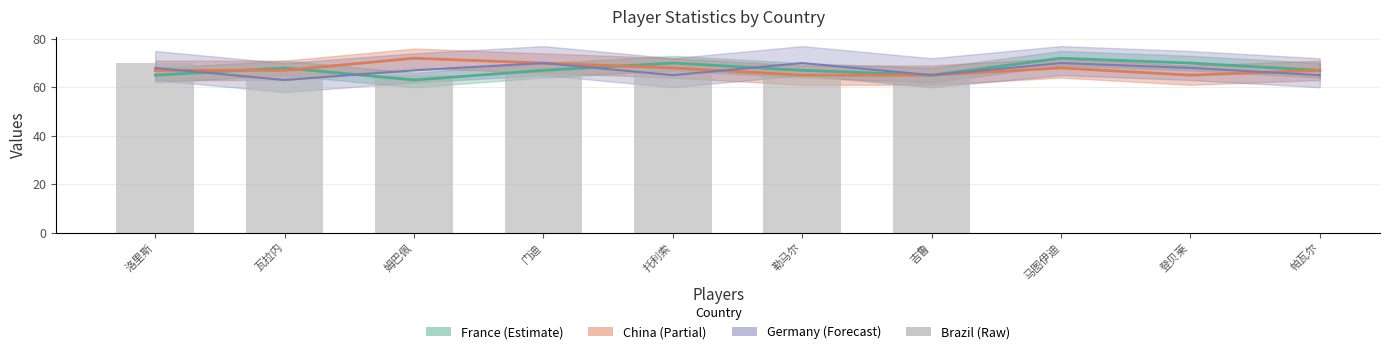

What is the average value?

67